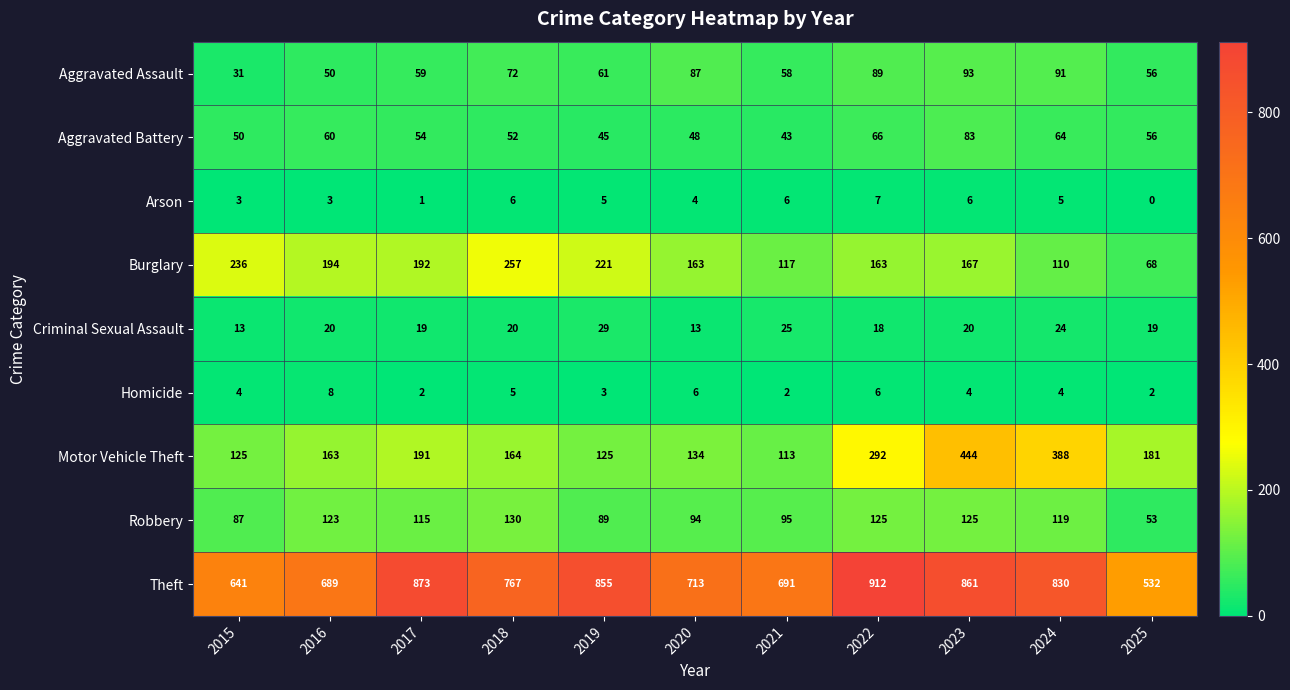

At which category is the sum across all series the highest?

2023